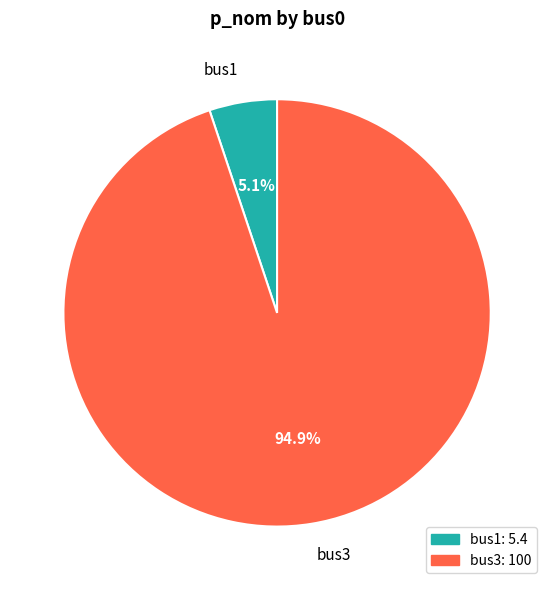

Does any single category account for the majority?

Yes